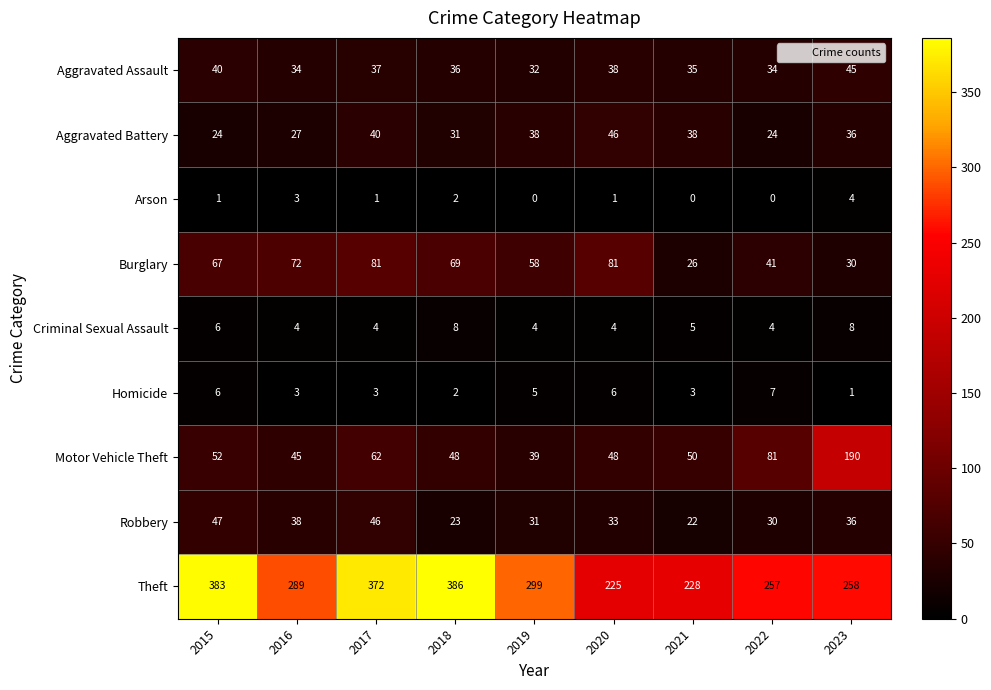

Is it true that Aggravated Battery equals 46 at 2020?

True